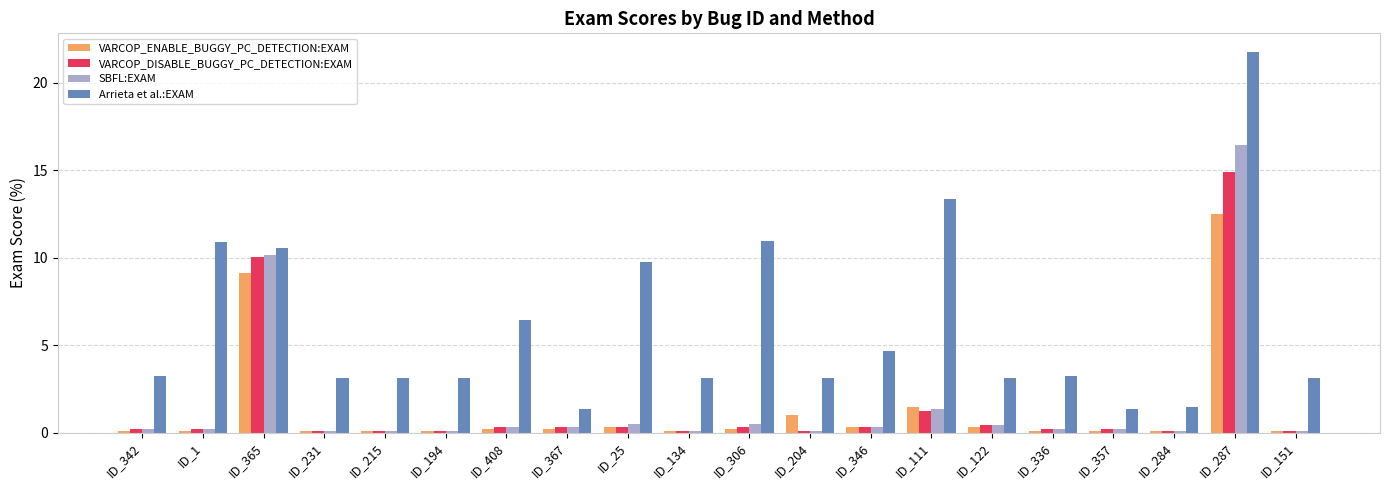

Reading left to right, what are all the values shown in this chart?

VARCOP_ENABLE_BUGGY_PC_DETECTION:EXAM: ID_342=0.1	ID_1=0.1	ID_365=9.1	ID_231=0.1	ID_215=0.1	ID_194=0.1	ID_408=0.2	ID_367=0.2	ID_25=0.3	ID_134=0.1	ID_306=0.2	ID_204=1.0	ID_346=0.3	ID_111=1.4	ID_122=0.3	ID_336=0.1	ID_357=0.1	ID_284=0.1	ID_287=12.5	ID_151=0.1
VARCOP_DISABLE_BUGGY_PC_DETECTION:EXAM: ID_342=0.2	ID_1=0.2	ID_365=10.0	ID_231=0.1	ID_215=0.1	ID_194=0.1	ID_408=0.3	ID_367=0.3	ID_25=0.3	ID_134=0.1	ID_306=0.3	ID_204=0.1	ID_346=0.3	ID_111=1.2	ID_122=0.4	ID_336=0.2	ID_357=0.2	ID_284=0.1	ID_287=14.9	ID_151=0.1
SBFL:EXAM: ID_342=0.2	ID_1=0.2	ID_365=10.1	ID_231=0.1	ID_215=0.1	ID_194=0.1	ID_408=0.3	ID_367=0.3	ID_25=0.5	ID_134=0.1	ID_306=0.5	ID_204=0.1	ID_346=0.3	ID_111=1.3	ID_122=0.4	ID_336=0.2	ID_357=0.2	ID_284=0.1	ID_287=16.5	ID_151=0.1
Arrieta et al.:EXAM: ID_342=3.2	ID_1=10.9	ID_365=10.6	ID_231=3.1	ID_215=3.1	ID_194=3.1	ID_408=6.4	ID_367=1.3	ID_25=9.7	ID_134=3.1	ID_306=11.0	ID_204=3.1	ID_346=4.7	ID_111=13.4	ID_122=3.1	ID_336=3.2	ID_357=1.3	ID_284=1.4	ID_287=21.7	ID_151=3.1